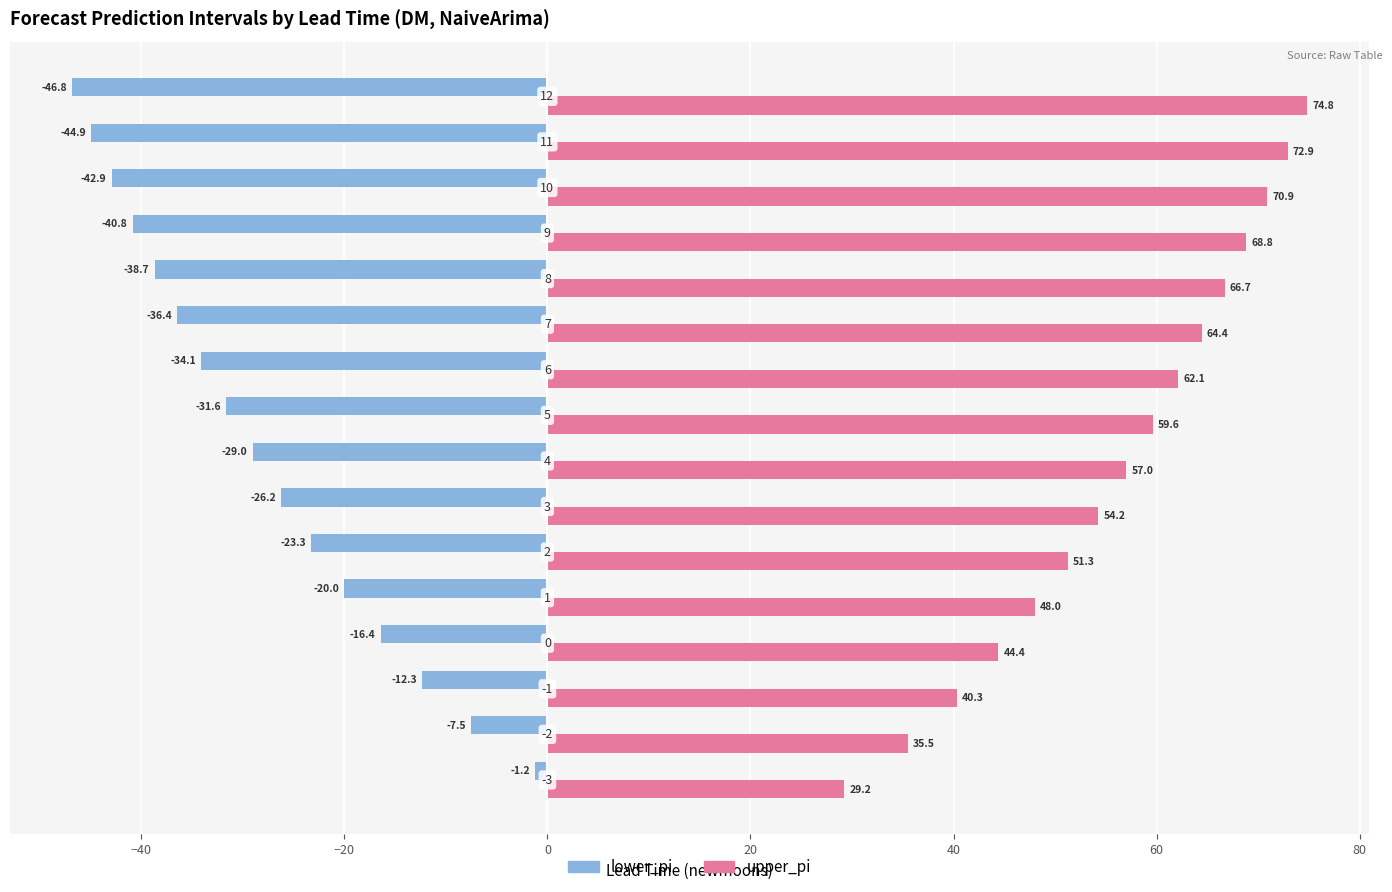

List the series in order of their peak value, highest first.

upper_pi, lower_pi